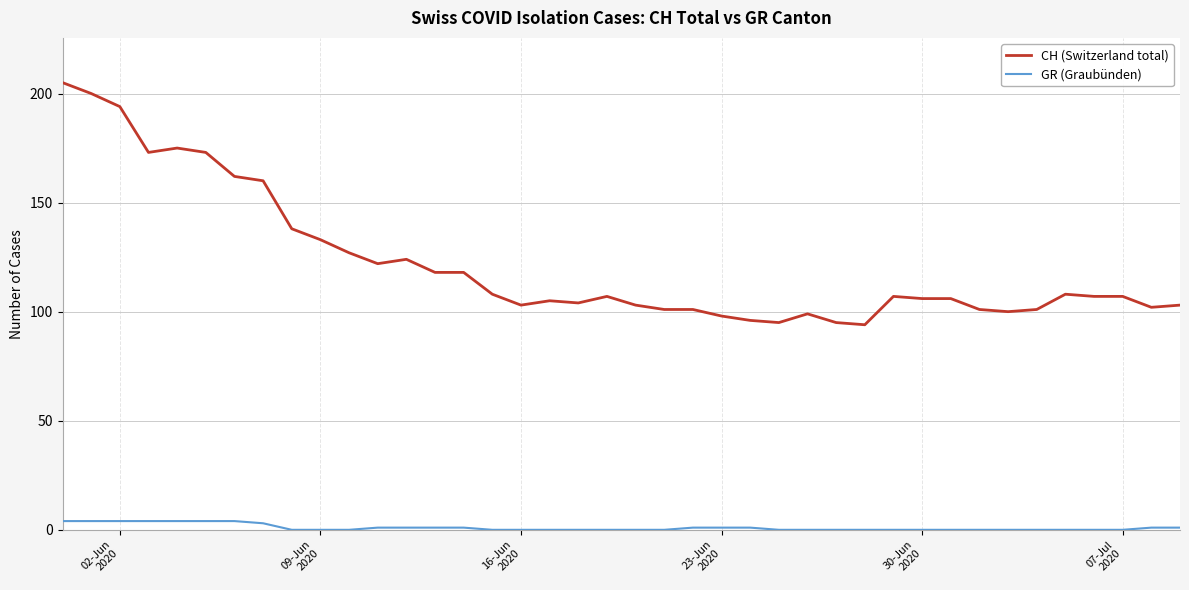

Reading left to right, extract all data points from this chart.

CH (Switzerland total): 205	200	194	173	175	173	162	160	138	133	127	122	124	118	118	108	103	105	104	107	103	101	101	98	96	95	99	95	94	107	106	106	101	100	101	108	107	107	102	103
GR (Graubünden): 4	4	4	4	4	4	4	3	0	0	0	1	1	1	1	0	0	0	0	0	0	0	1	1	1	0	0	0	0	0	0	0	0	0	0	0	0	0	1	1